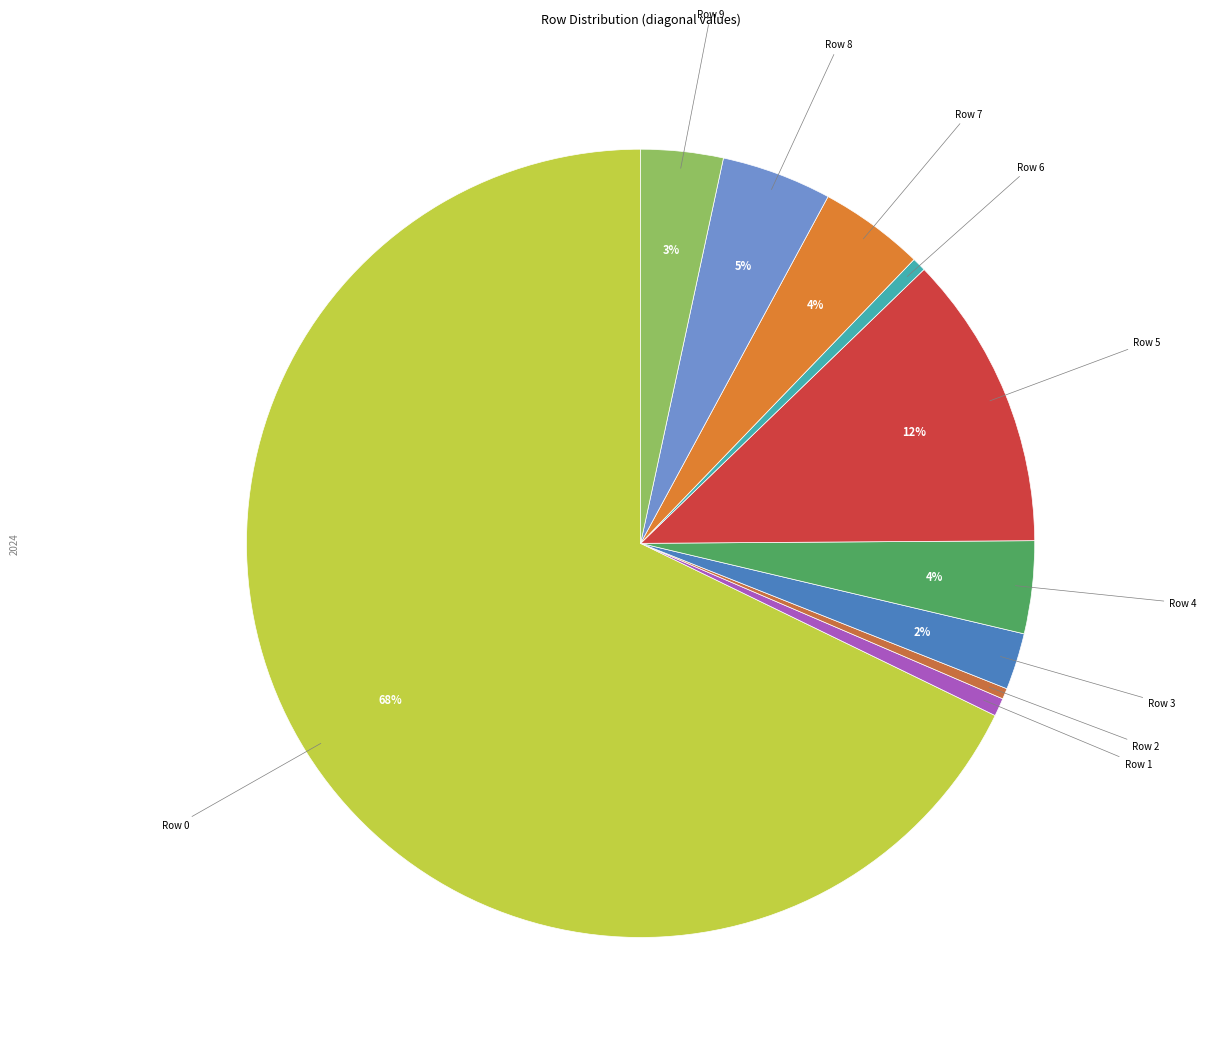

Count the number of slices in the pie.

10